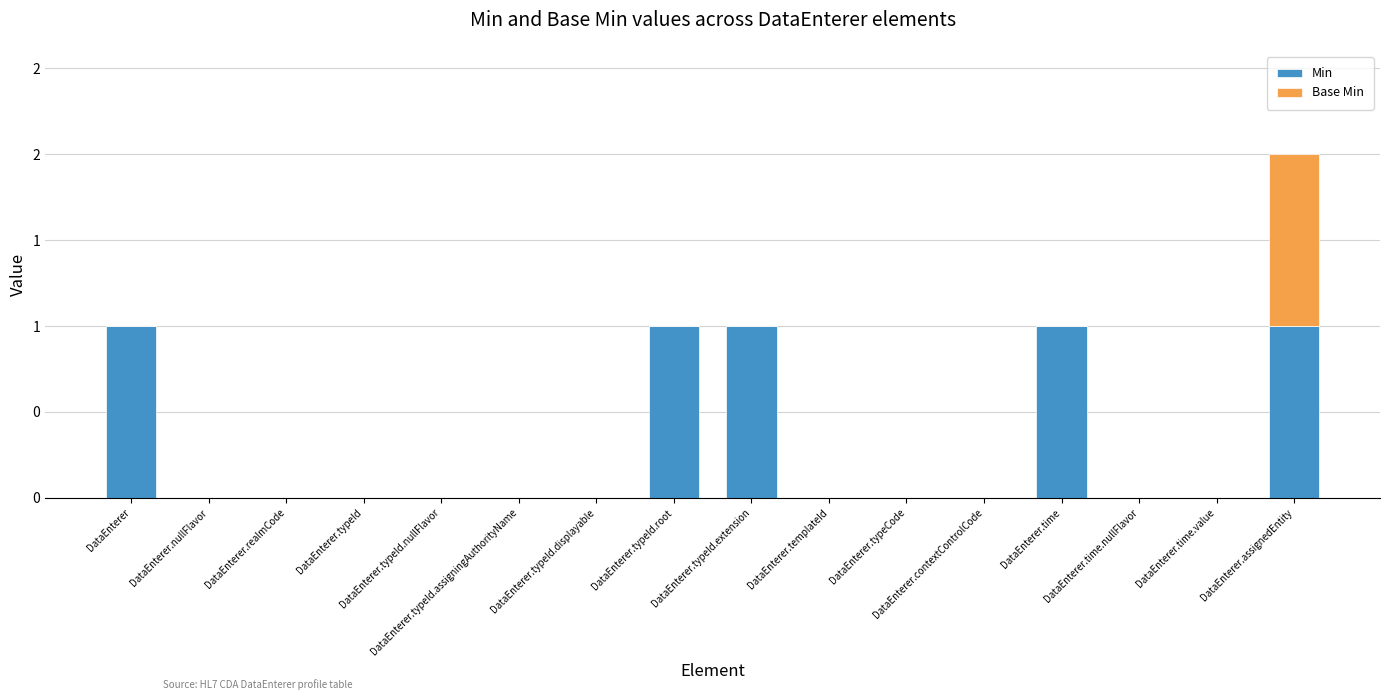

What are all the series names shown in the legend?

Min, Base Min